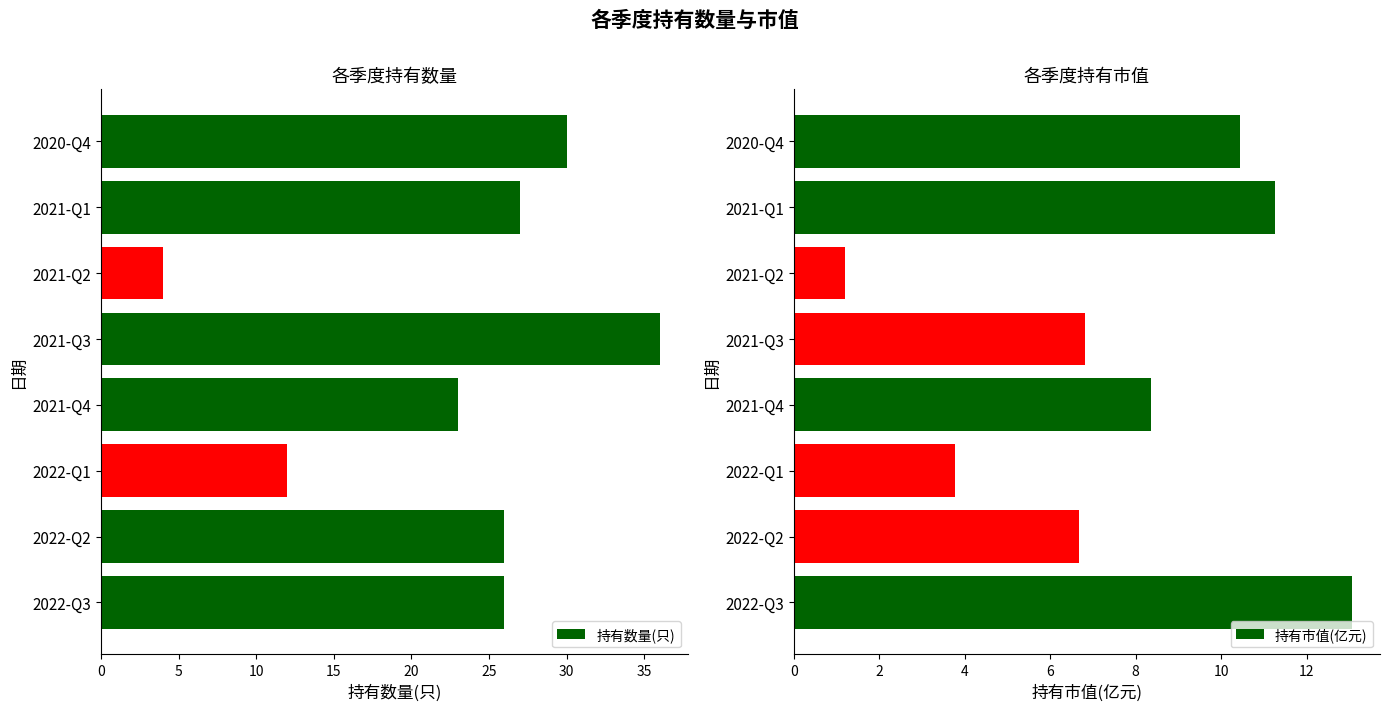

True or false: 持有市值(亿元) has a value of 11.3 at 2021-Q1.

True